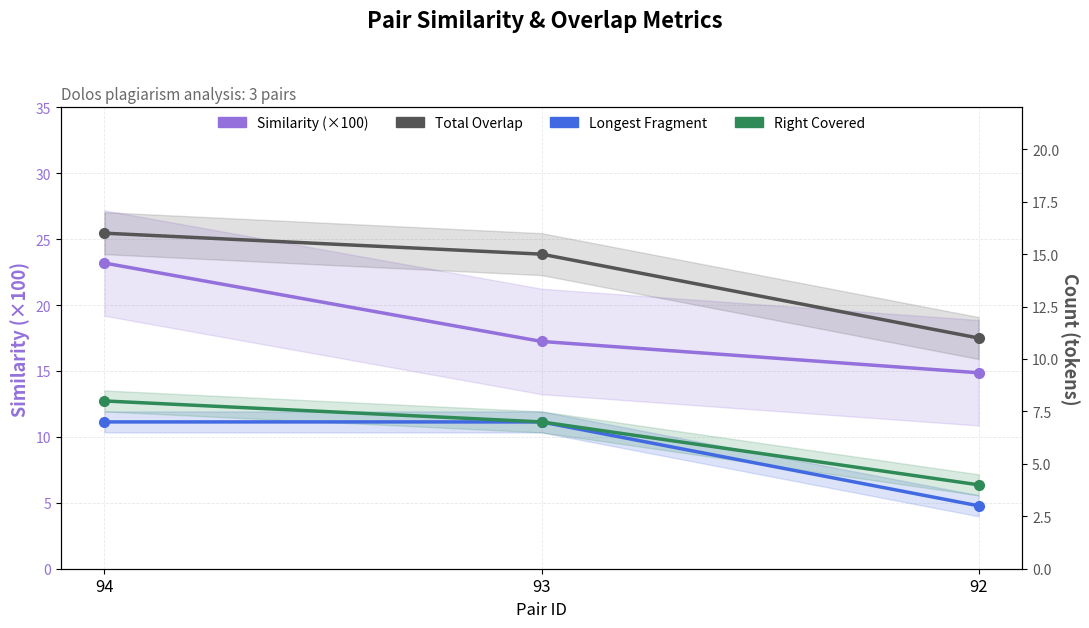

Rank the series at 92 from highest to lowest value.

Similarity (×100), Total Overlap, Right Covered, Longest Fragment